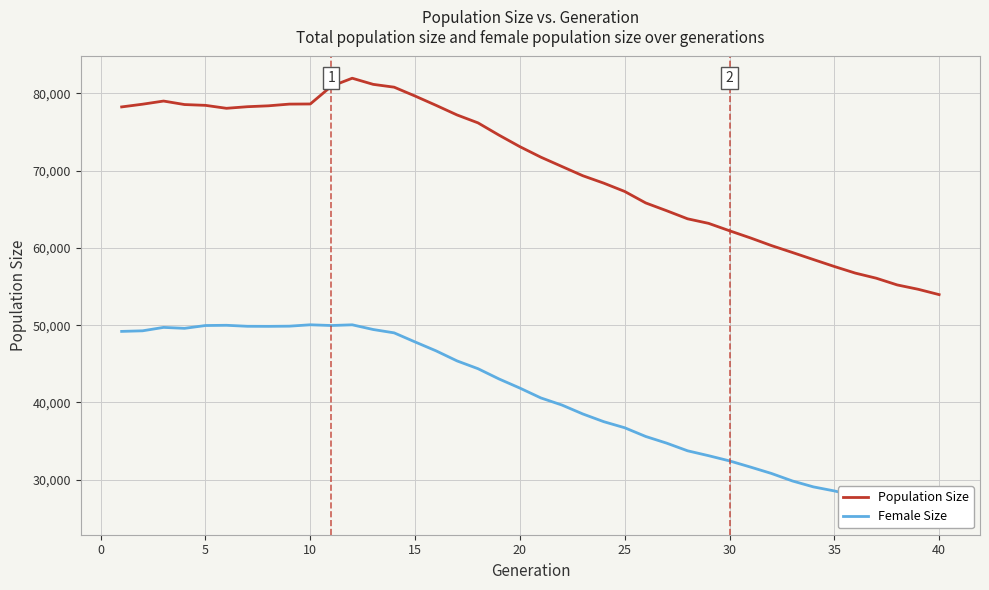

What is the lowest value of the Population Size series?

53958